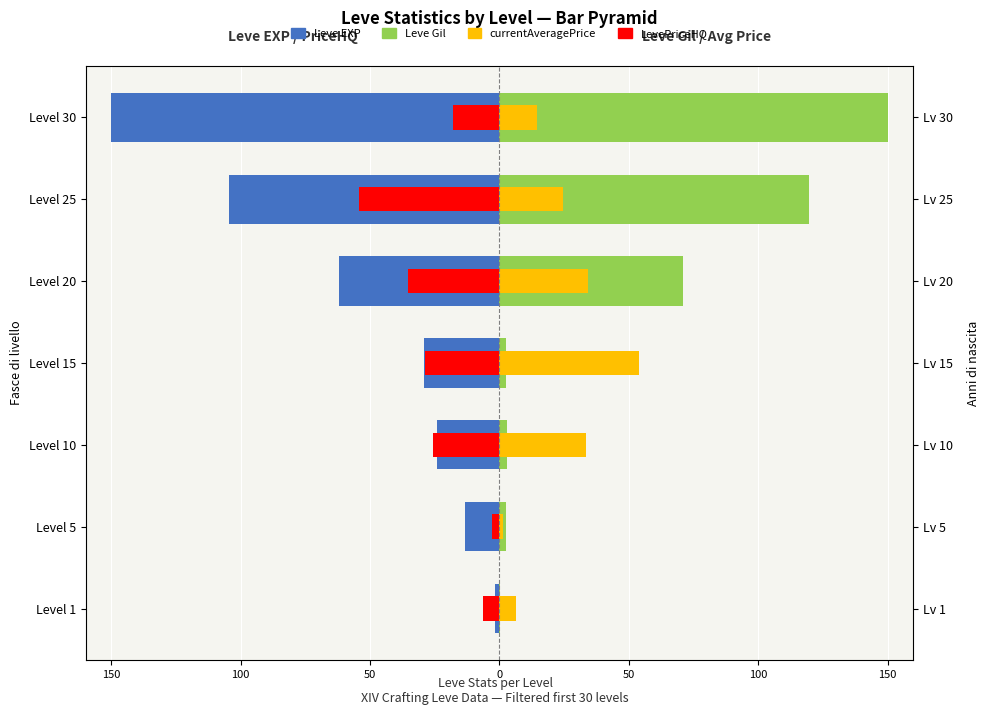

Between Level 5 and Level 30, which is larger?

Level 5